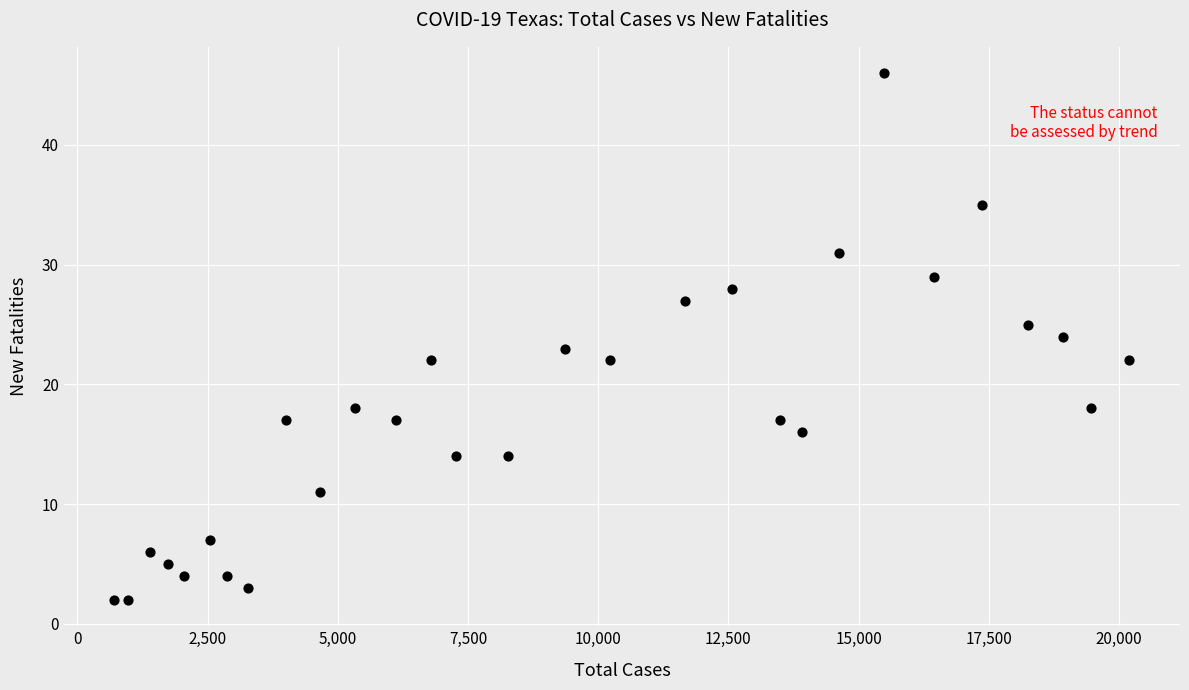

What is the range of X values (max minus min)?

19484